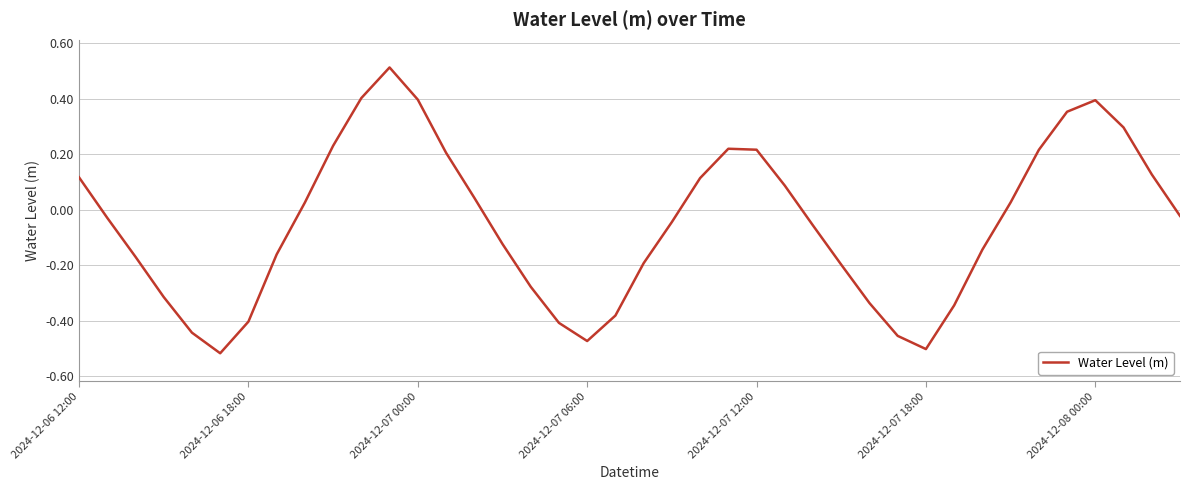

What is the difference between the maximum and minimum values?

1.0